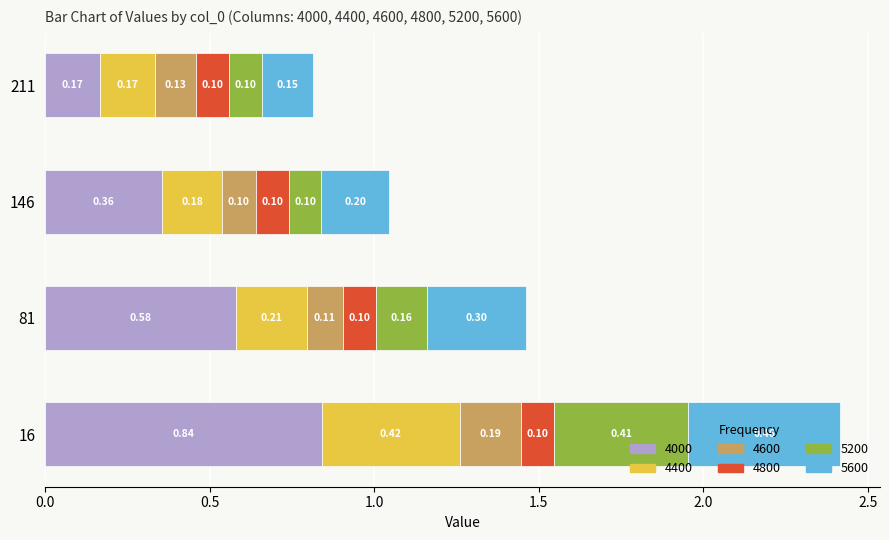

What is the total value across all series at 81?

1.5